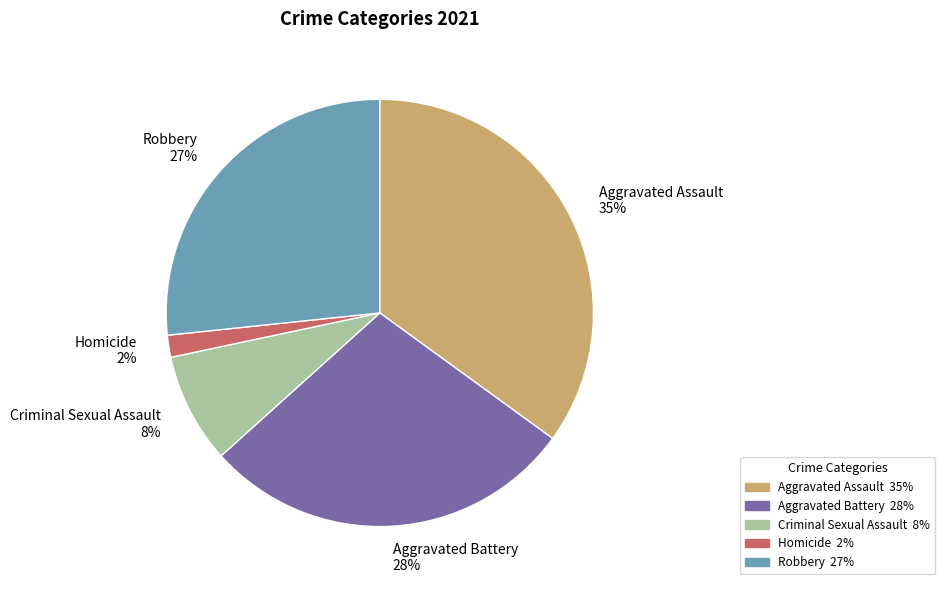

Rank the categories by value from highest to lowest.

Aggravated Assault, Aggravated Battery, Robbery, Criminal Sexual Assault, Homicide